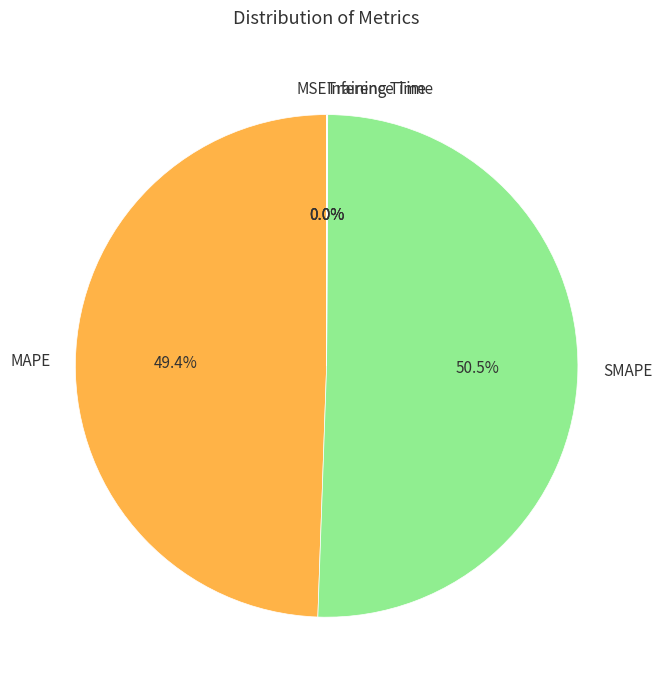

Is there any slice that represents more than half of the pie?

Yes